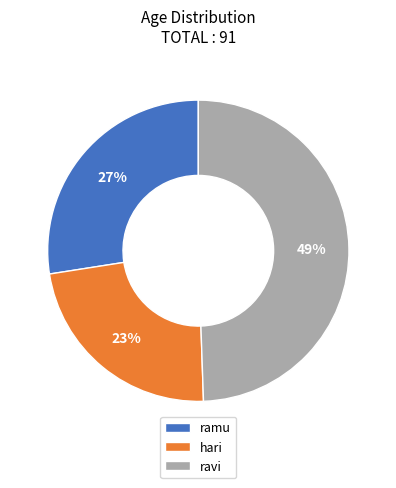

Does ramu represent more than half of the total?

No